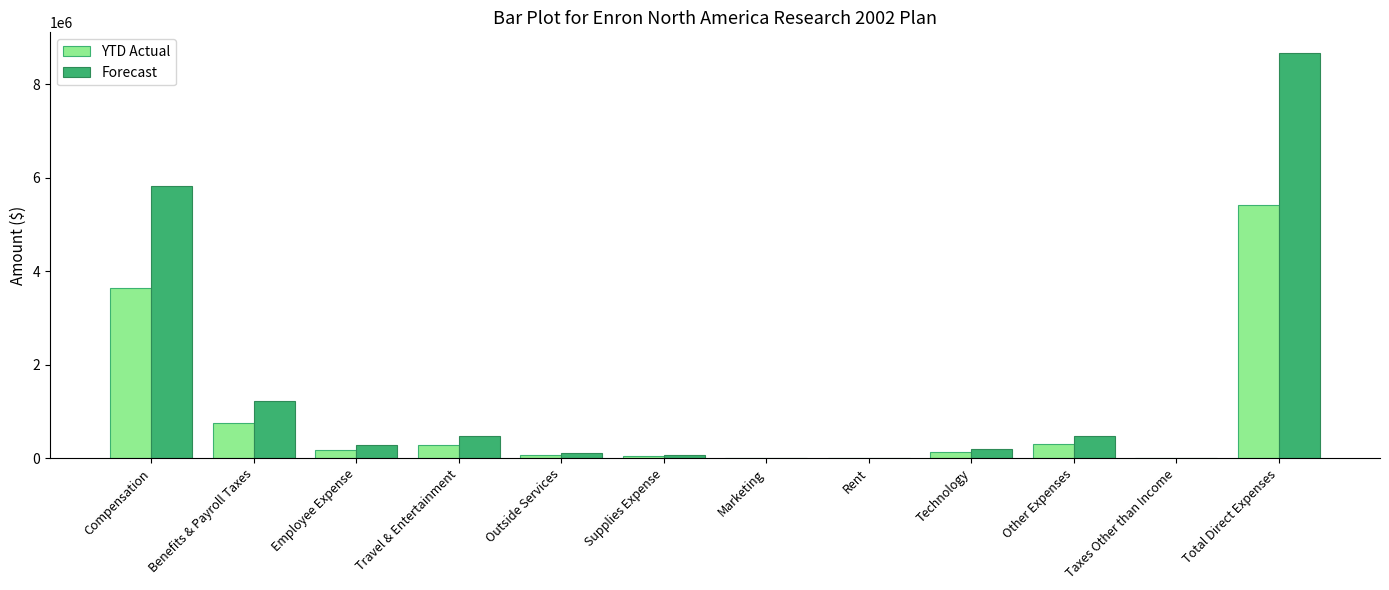

Where is Forecast nearest to the value 4337765?

Compensation